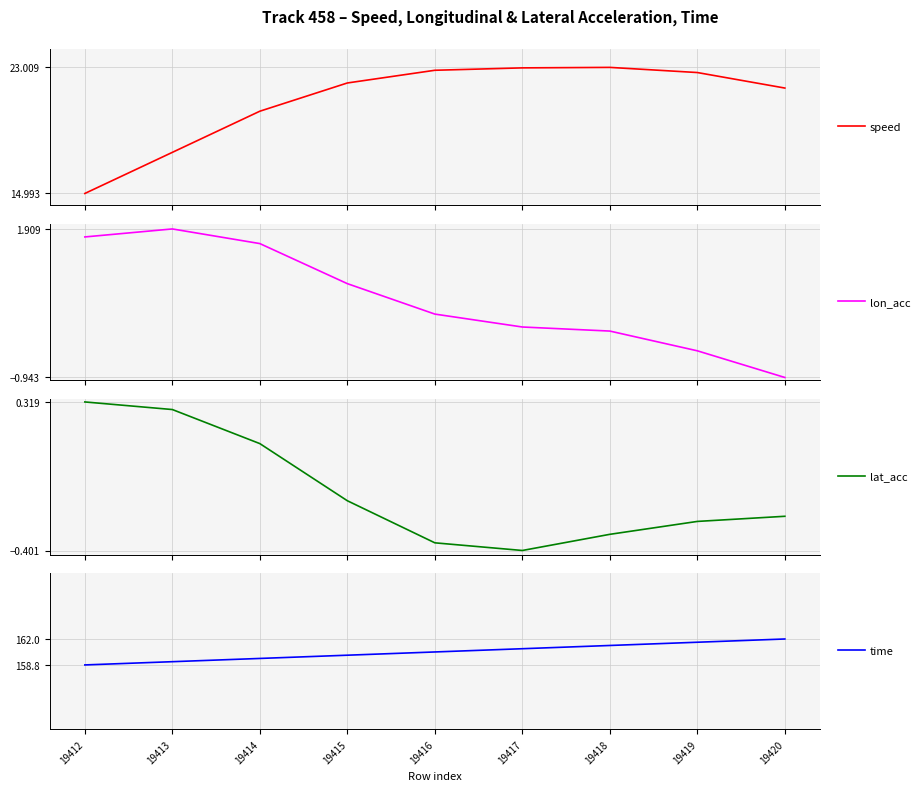

Reading left to right, what are all the values shown in this chart?

speed: 15.0	17.6	20.2	22.0	22.8	23.0	23.0	22.7	21.7
lon_acc: 1.8	1.9	1.6	0.9	0.3	0.0	-0.1	-0.4	-0.9
lat_acc: 0.3	0.3	0.1	-0.2	-0.4	-0.4	-0.3	-0.3	-0.2
time: 158.8	159.2	159.6	160.0	160.4	160.8	161.2	161.6	162.0